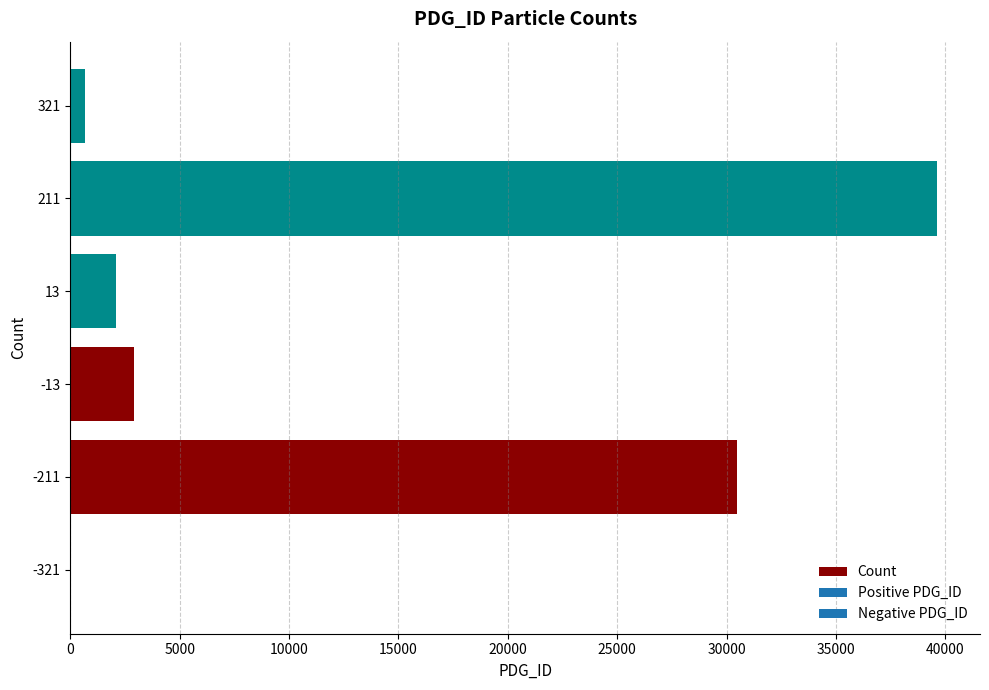

Is it true that the value at -211 is 30487?

True